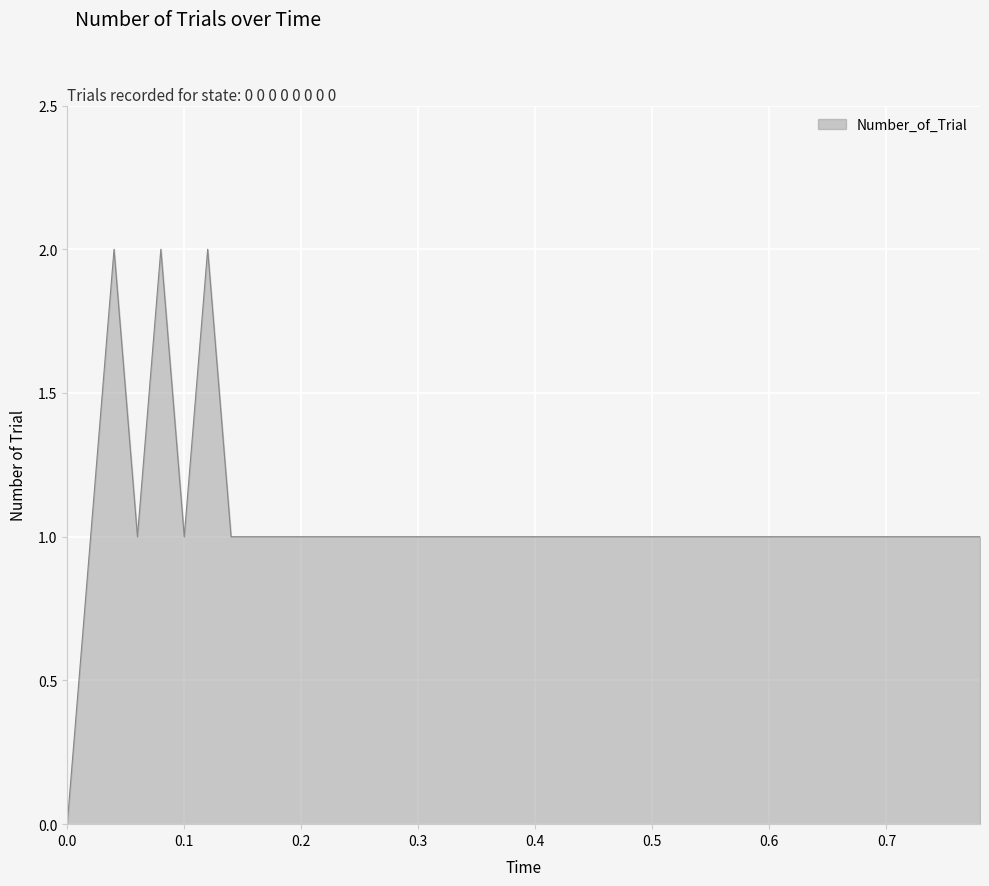

What is the label of the 17th point from the right?

0.46